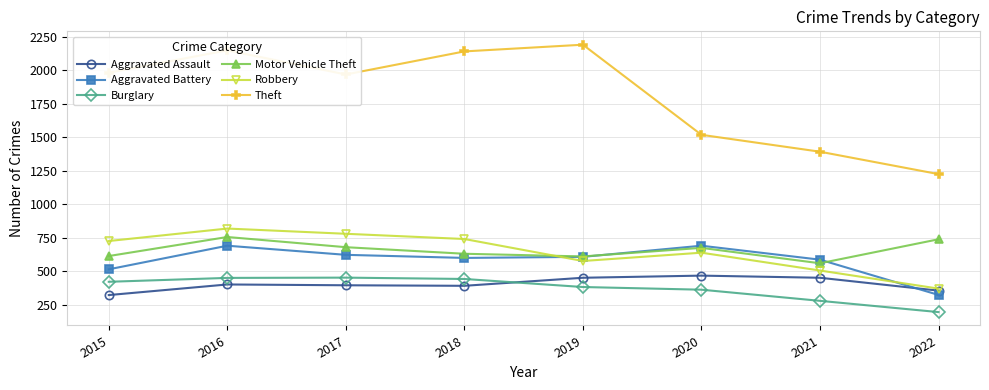

At which category is the sum across all series the highest?

2016